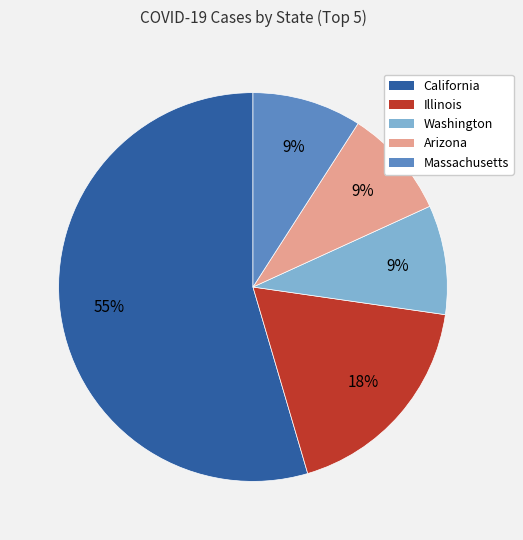

Count the number of slices in the pie.

5